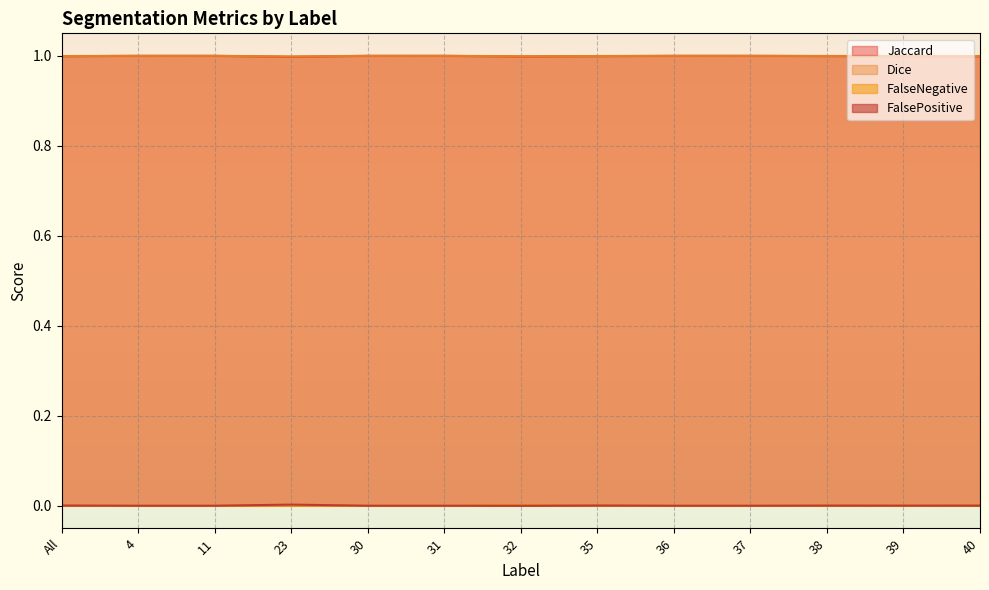

What position from the right is 40?

1